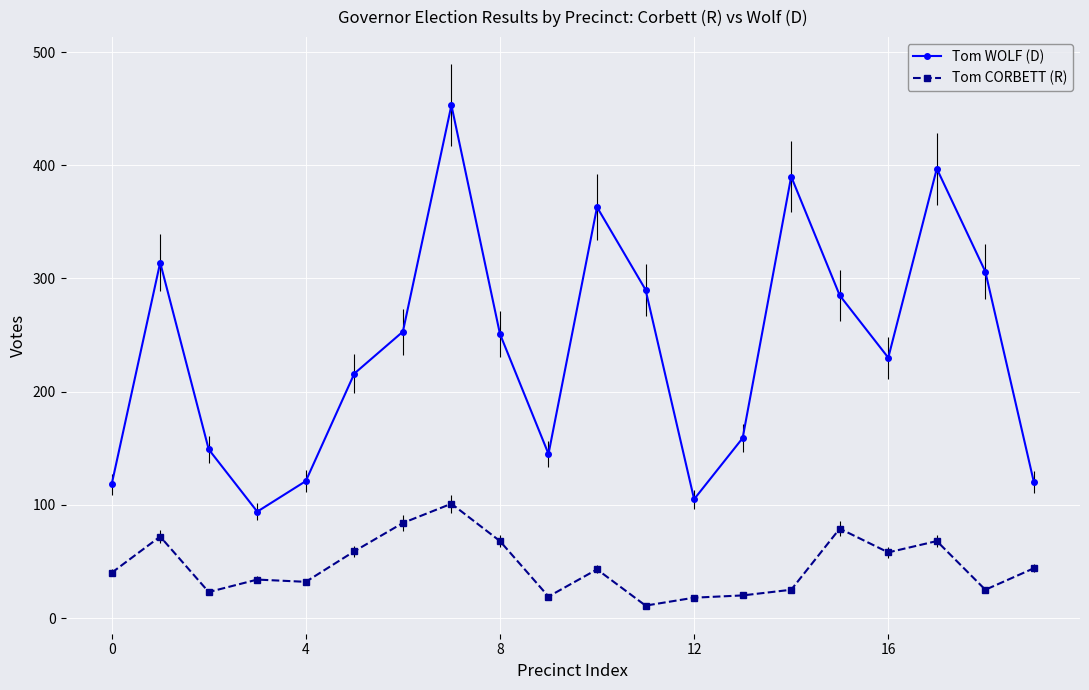

True or false: Tom WOLF (D) has more than 0 points higher than both neighbors.

True